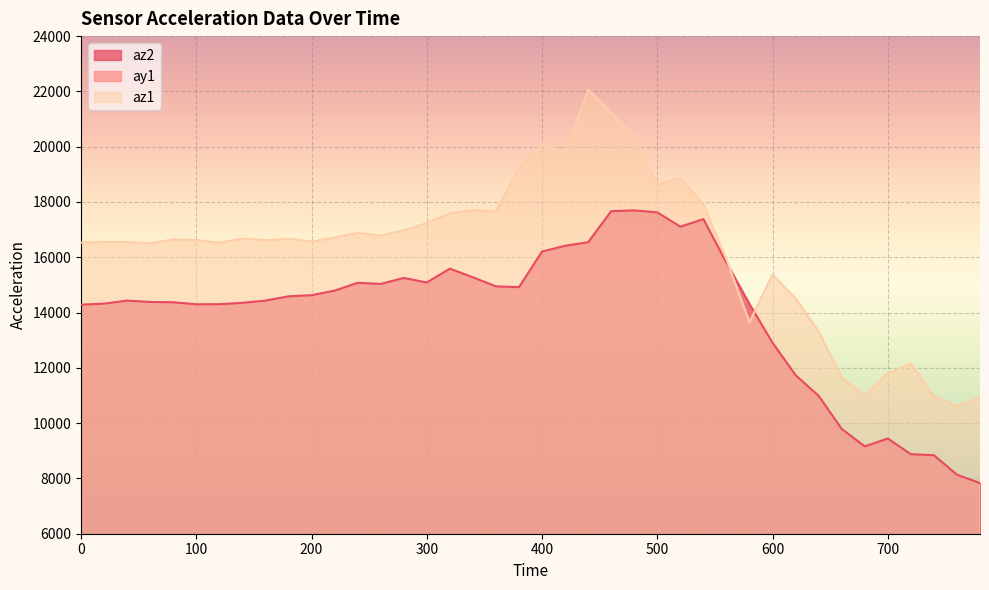

What is the difference between the az1 values at 620 and 120?

2016